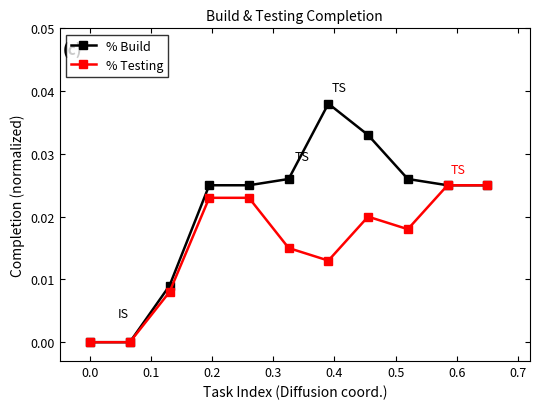

Which series has the largest total across all categories?

% Build